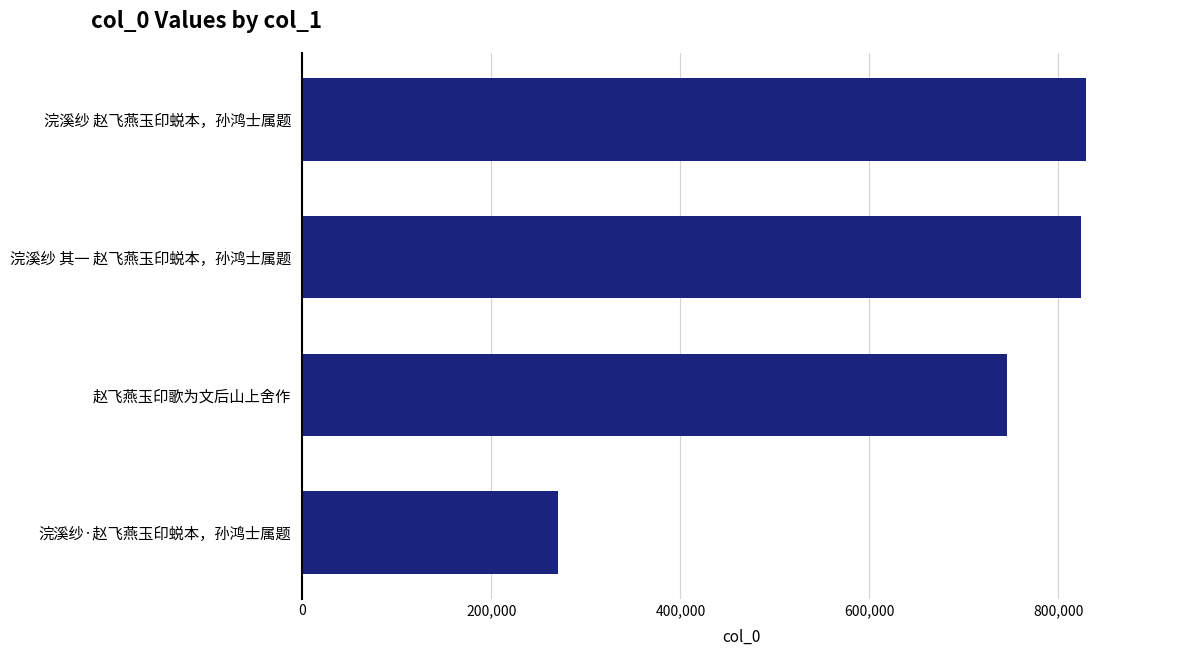

How many bars are there in total?

4